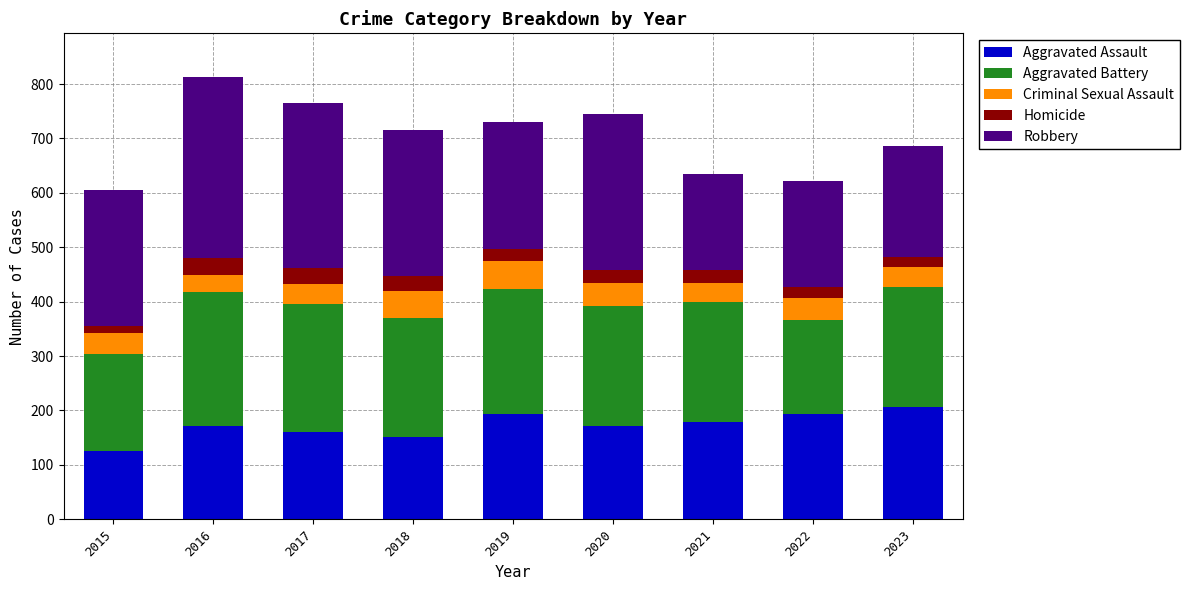

Is it true that Aggravated Assault equals 194 at 2022?

True